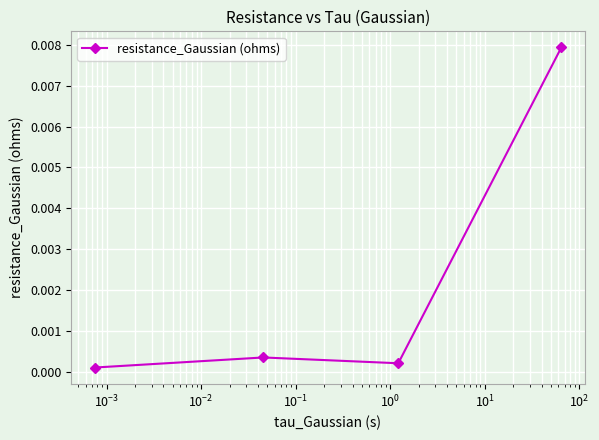

True or false: the data has more than 2 interior local peaks.

False